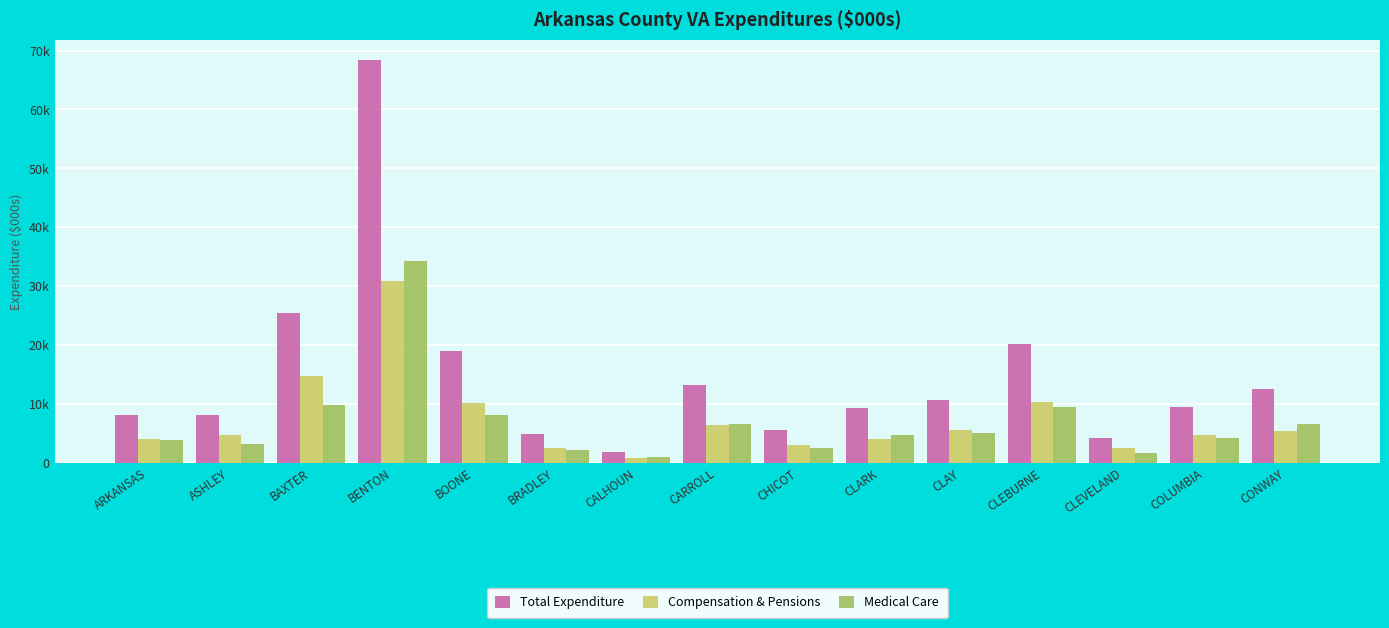

What is the label of the 9th bar from the right?

CALHOUN